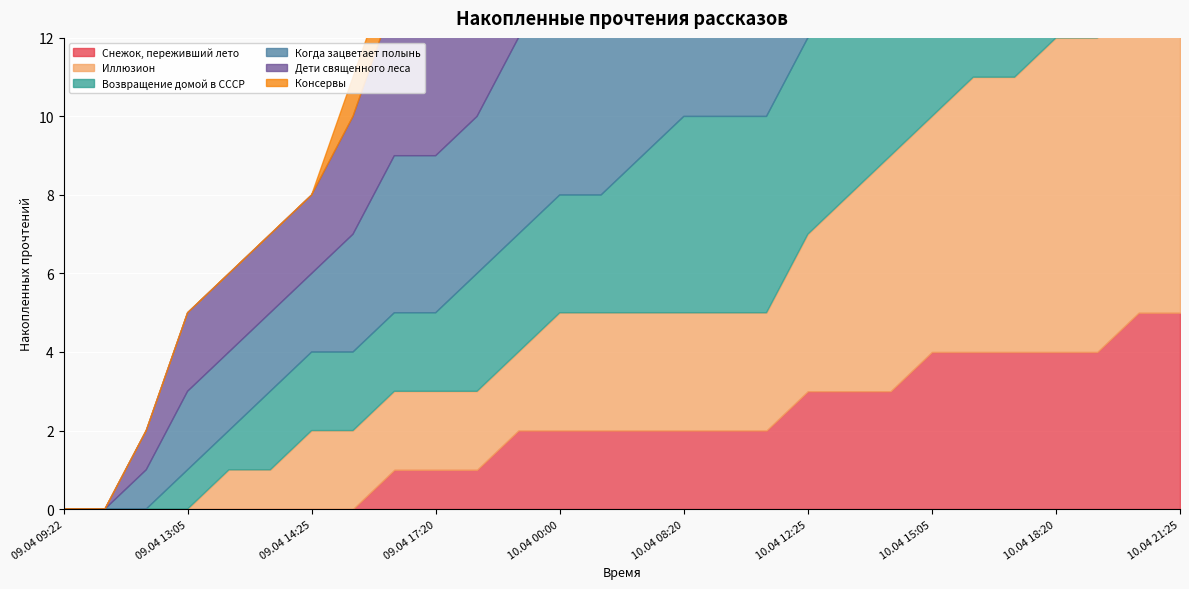

What are all the series names shown in the legend?

Снежок, переживший лето, Иллюзион, Возвращение домой в СССР, Когда зацветает полынь, Дети священного леса, Консервы